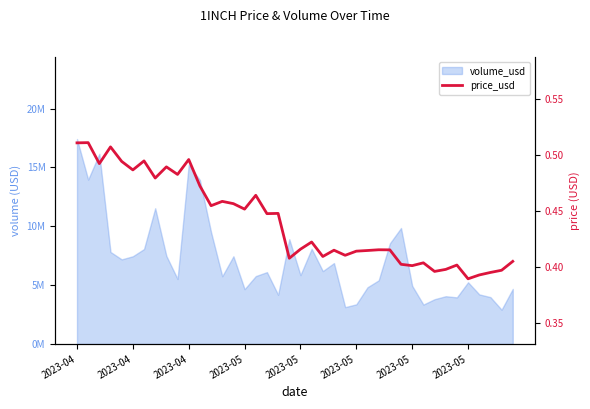

What is the smallest value displayed?

0.4